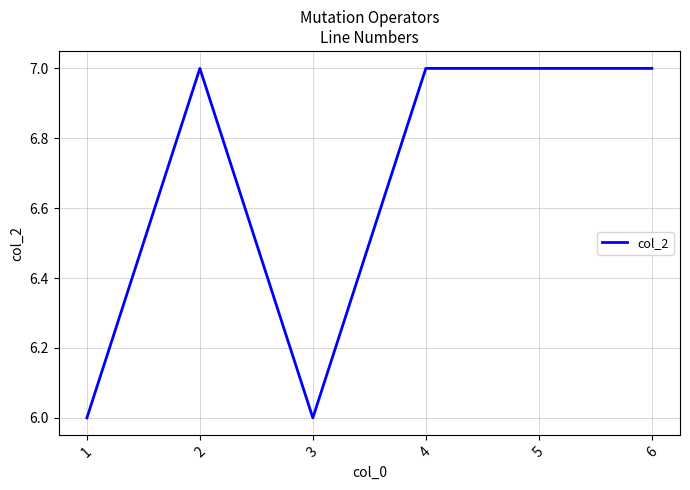

At which category does the data reach its first local peak?

2